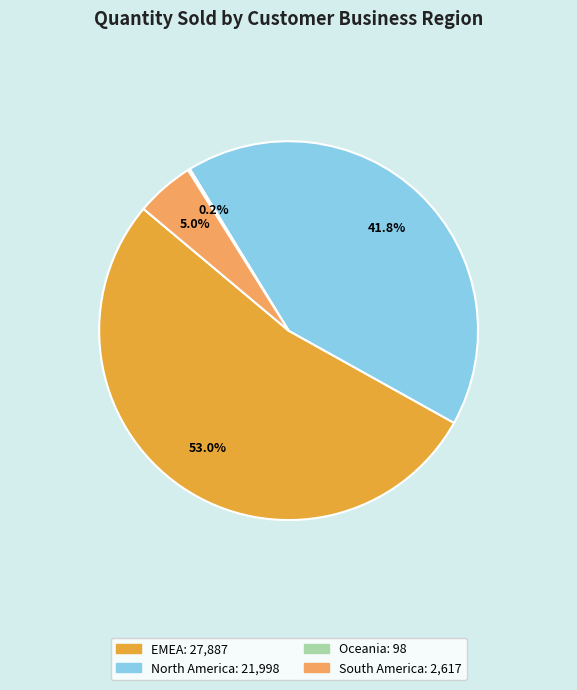

Between South America and EMEA, which is larger?

EMEA